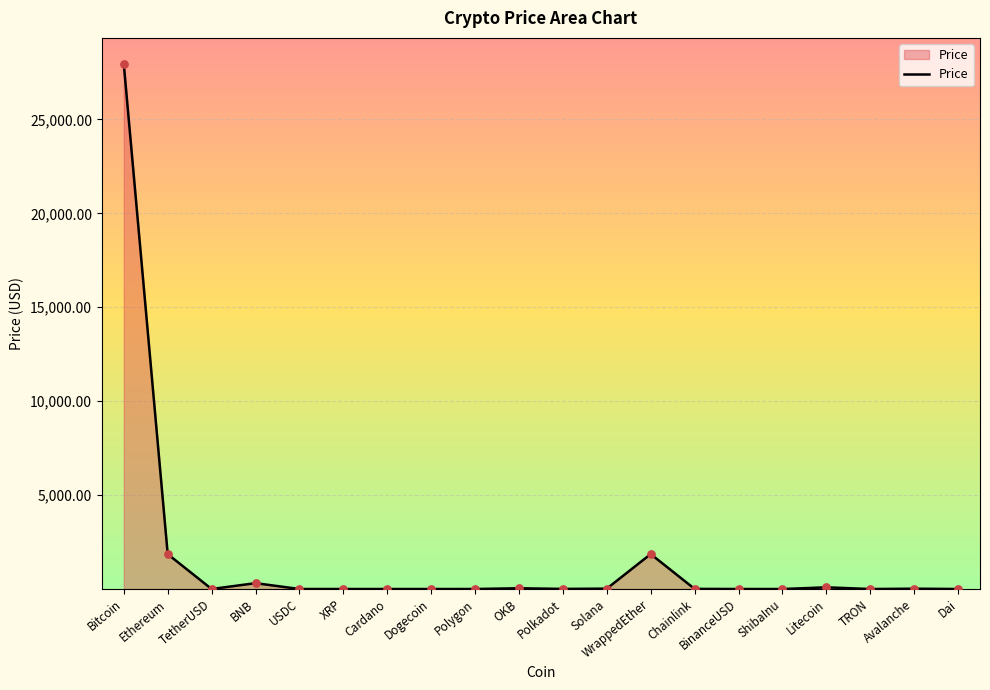

What is the change in value from BinanceUSD to TRON?

-0.9